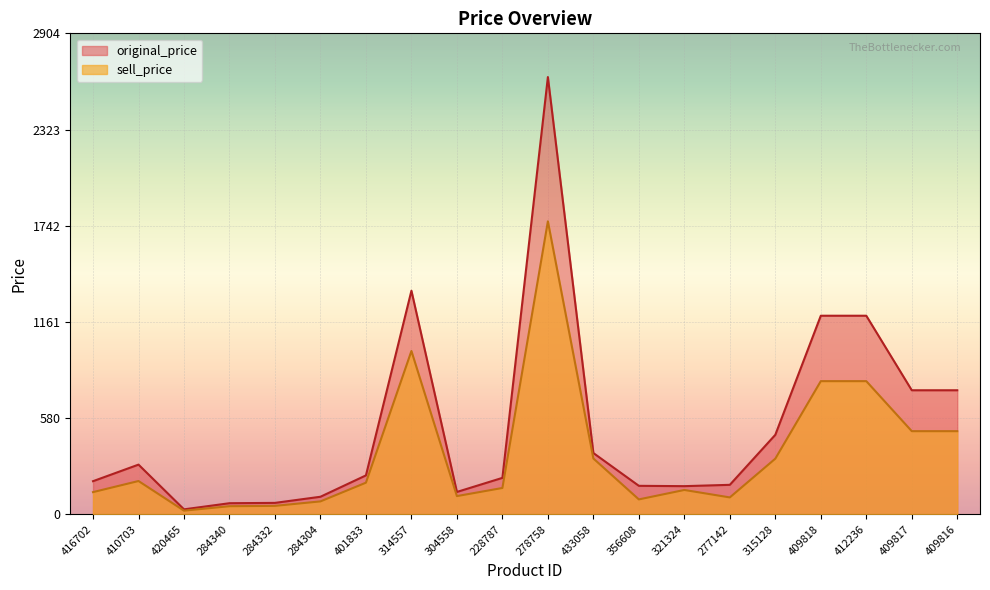

True or false: original_price and sell_price intersect in this chart.

False